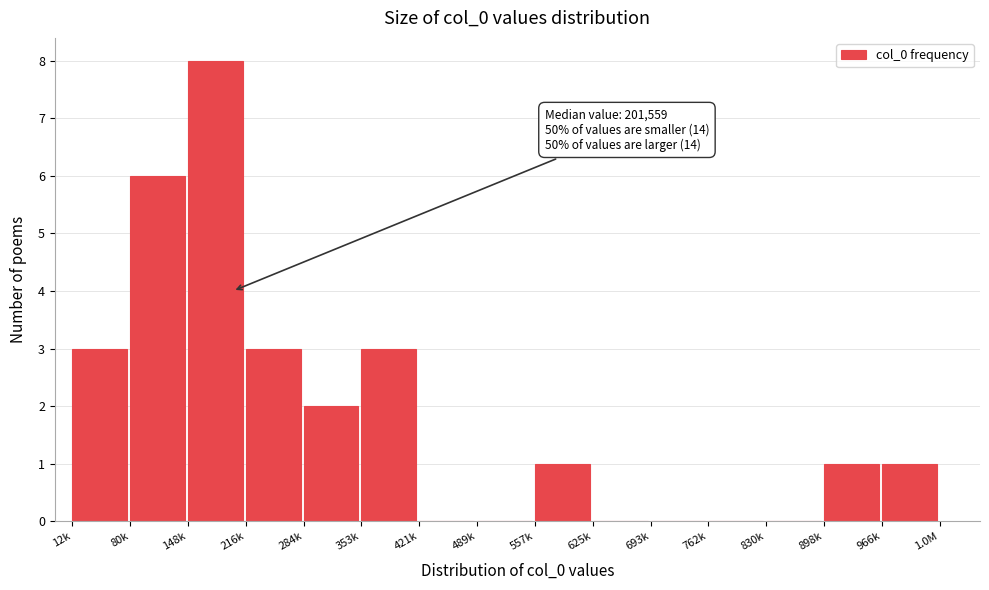

Reading left to right, list all the values displayed in this chart.

12k=3	80k=6	148k=8	216k=3	284k=2	353k=3	421k=0	489k=0	557k=1	625k=0	693k=0	762k=0	830k=0	898k=1	966k=1